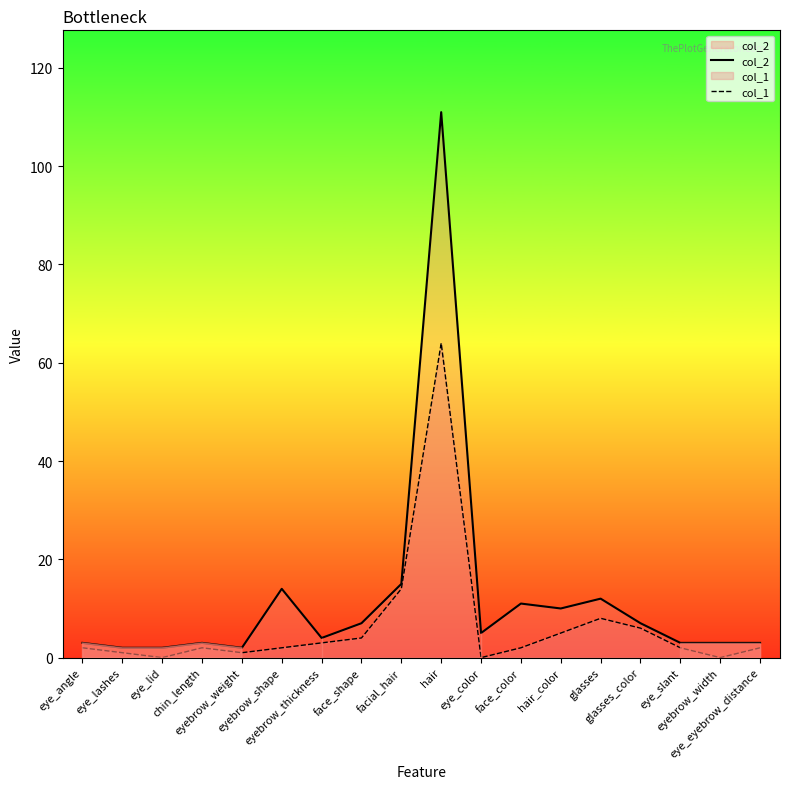

What value does the col_1 series have at face_color?

2